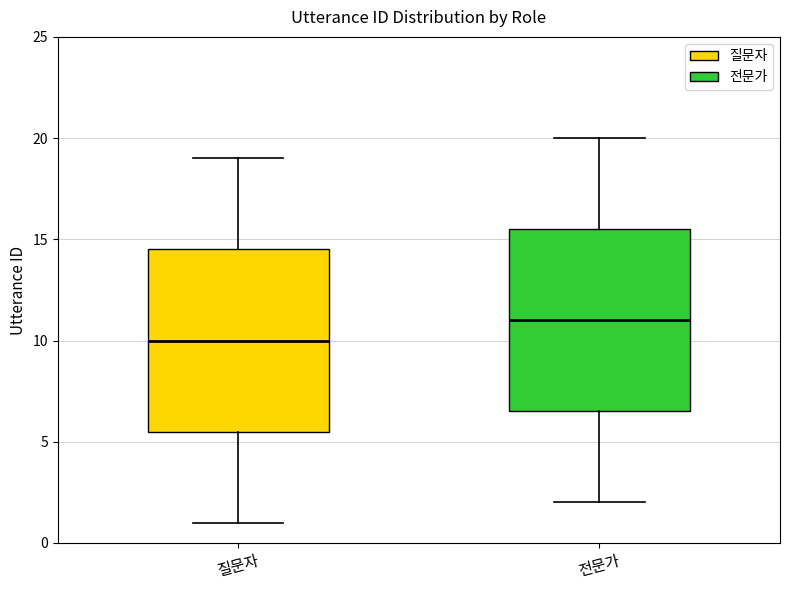

Reading left to right, transcribe this box plot: for each box, give where its median line is, the range the box spans, and where its two whiskers end, as read against the y-axis. The values are not printed on the chart, so give them approximately, as read against the axis.

질문자: median 10.0, box 5.5 to 14.5, whiskers 1.0 to 19.0
전문가: median 11.0, box 6.5 to 15.5, whiskers 2.0 to 20.0